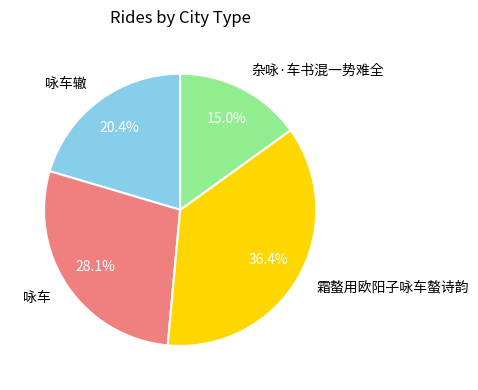

Does 咏车辙 represent more than half of the total?

No